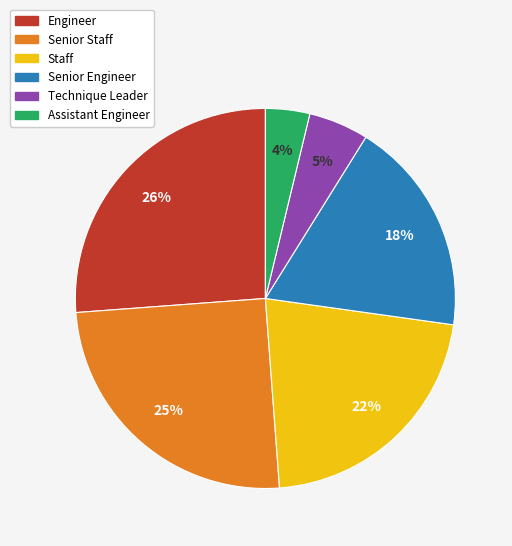

Does Engineer represent more than half of the total?

No